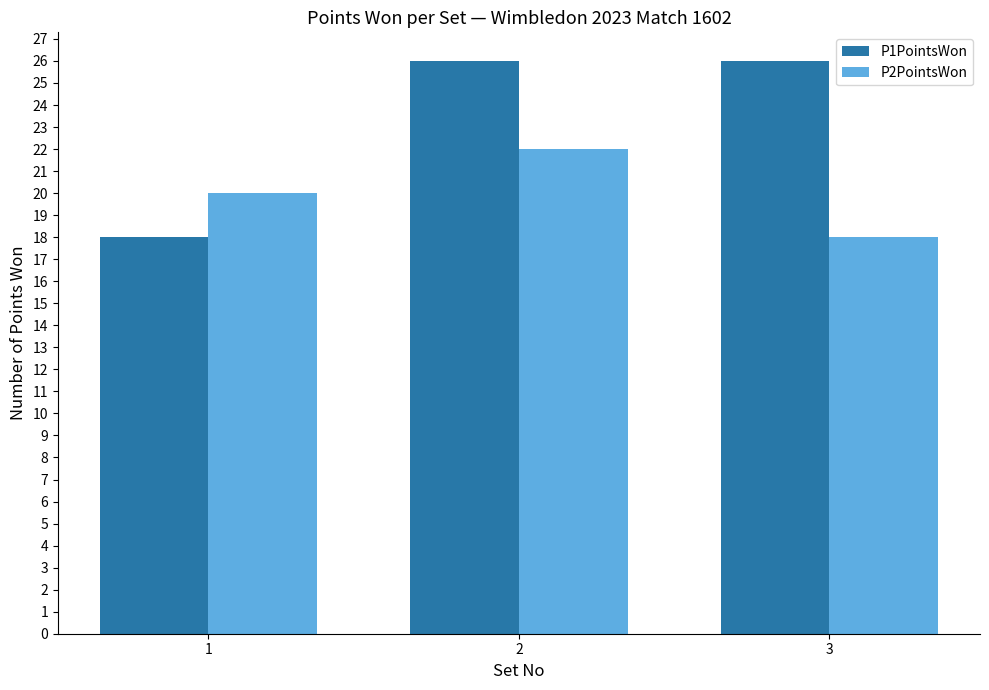

List the series in order of their peak value, lowest first.

P2PointsWon, P1PointsWon